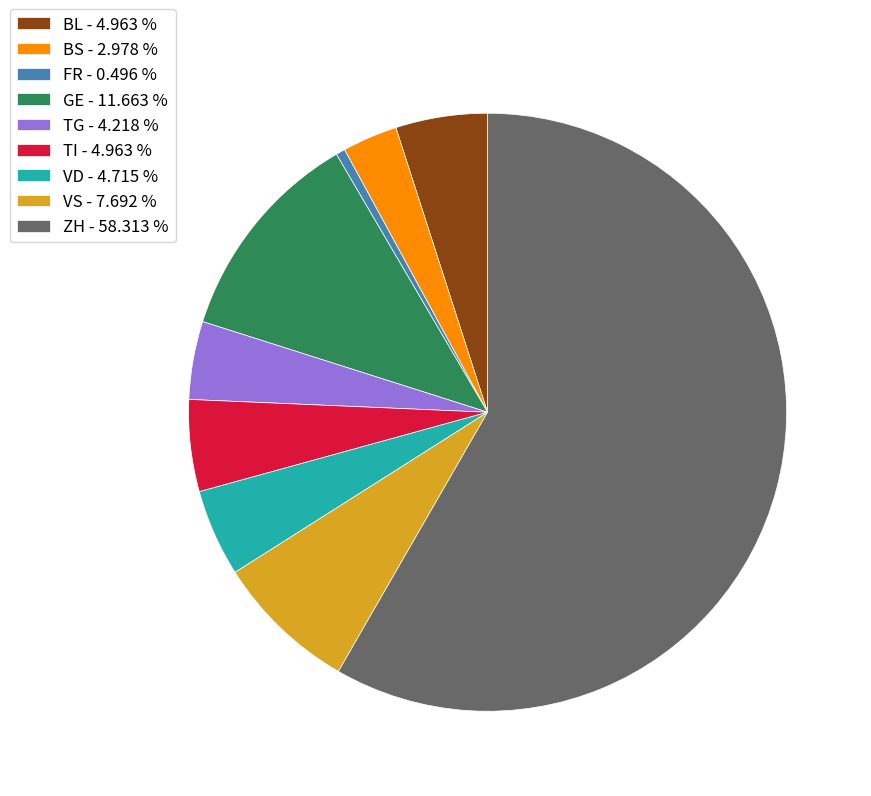

Do GE - 11.663 % and TG - 4.218 % together represent more than half of the pie?

No